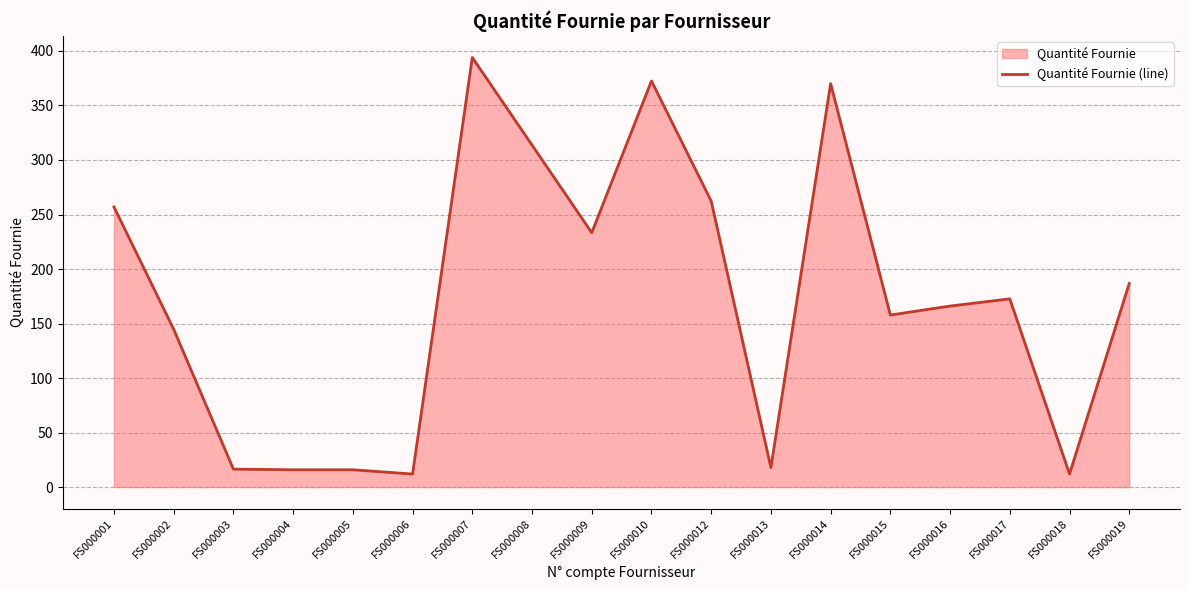

Reading left to right, extract all data points from this chart.

FS000001=256.9	FS000002=144.7	FS000003=16.5	FS000004=15.9	FS000005=15.9	FS000006=12.0	FS000007=394.0	FS000008=313.7	FS000009=233.3	FS000010=372.5	FS000012=262.4	FS000013=17.9	FS000014=370.1	FS000015=157.8	FS000016=166.0	FS000017=172.6	FS000018=12.0	FS000019=186.7